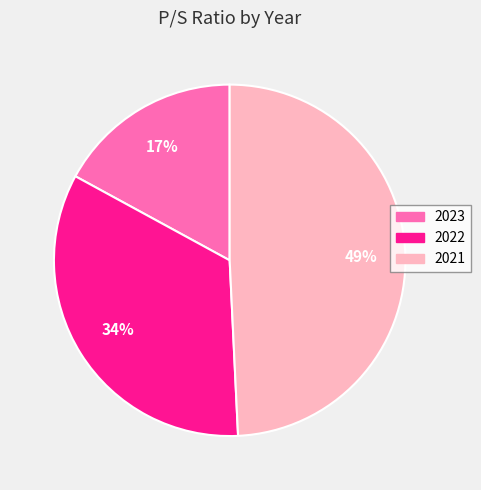

What percentage is the 2021 slice, to the nearest percent?

49%